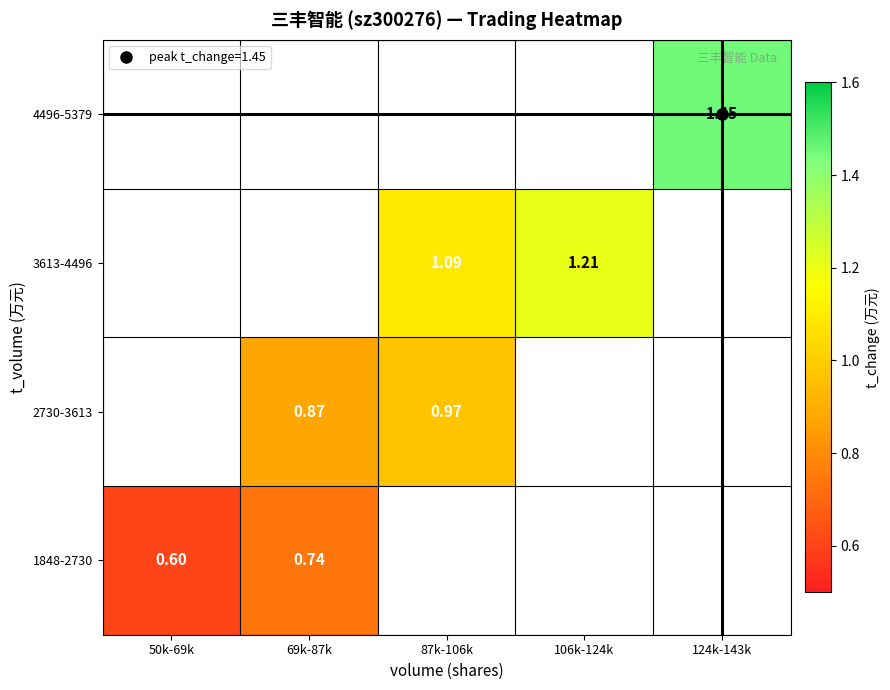

What is the minimum value shown in the chart?

0.6